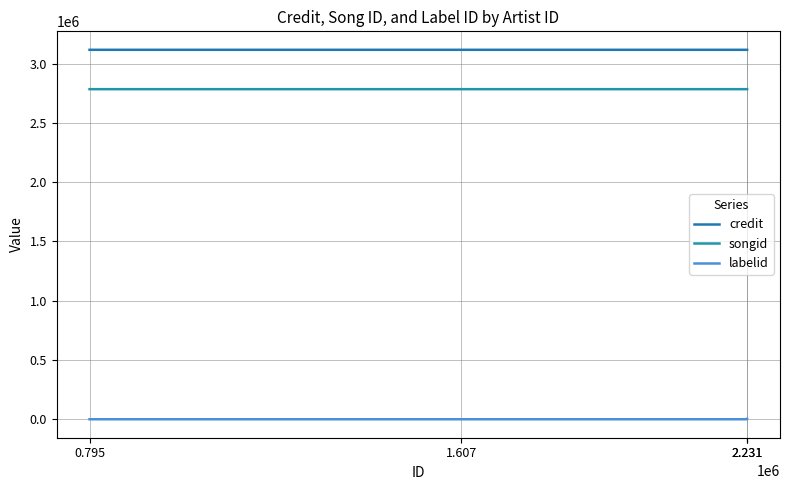

True or false: labelid and credit intersect in this chart.

False